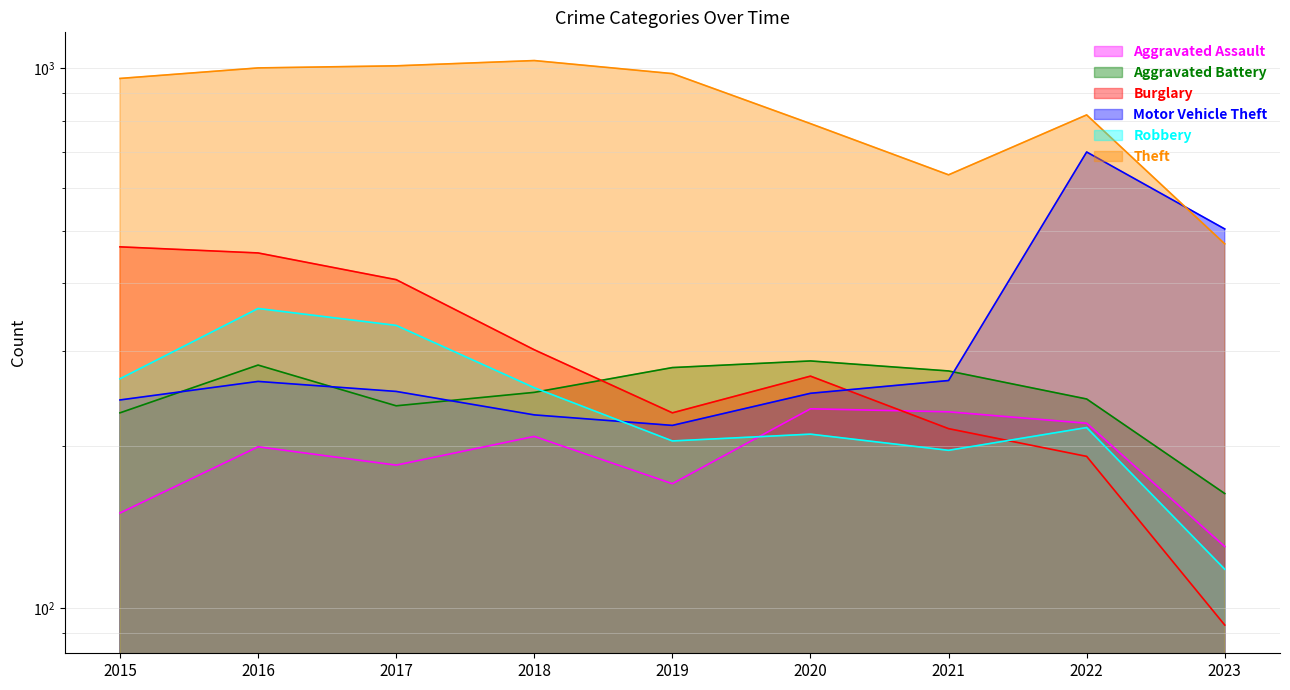

Reading left to right, extract all data points from this chart.

Aggravated Assault: 2015=150	2016=199	2017=184	2018=208	2019=170	2020=234	2021=231	2022=220	2023=130
Aggravated Battery: 2015=230	2016=282	2017=237	2018=251	2019=279	2020=287	2021=275	2022=244	2023=163
Burglary: 2015=467	2016=455	2017=406	2018=301	2019=230	2020=269	2021=215	2022=191	2023=93
Motor Vehicle Theft: 2015=243	2016=263	2017=252	2018=228	2019=218	2020=250	2021=264	2022=700	2023=504
Robbery: 2015=266	2016=359	2017=334	2018=256	2019=204	2020=210	2021=196	2022=216	2023=118
Theft: 2015=958	2016=1002	2017=1011	2018=1034	2019=978	2020=790	2021=635	2022=820	2023=473